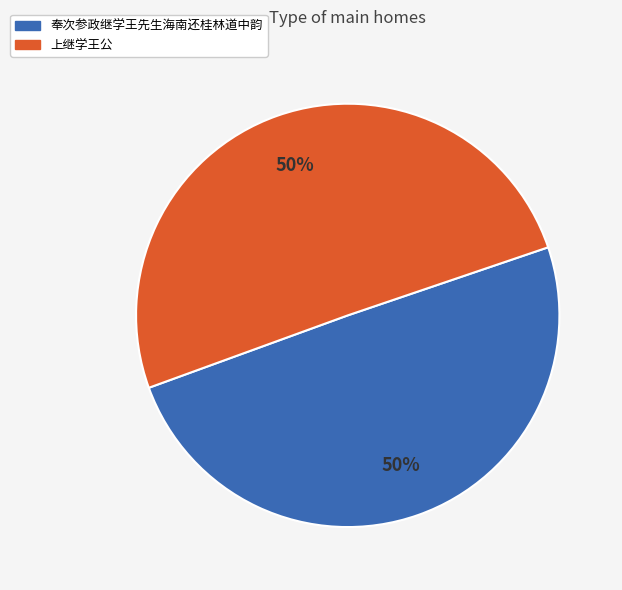

To the nearest percent, what is the average slice percentage?

50%